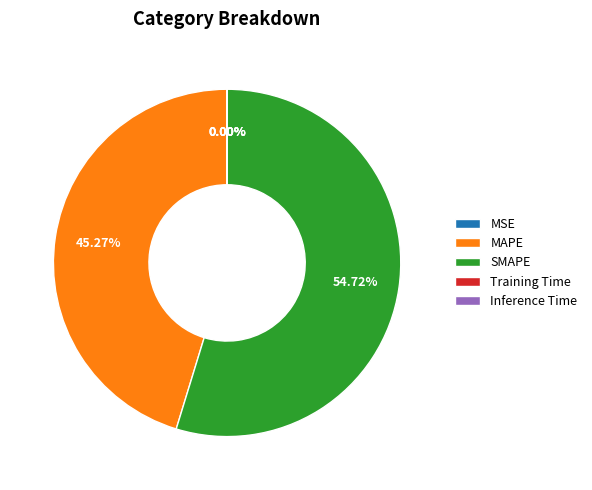

To the nearest percent, what is the difference between the MAPE and MSE slice percentages?

45%